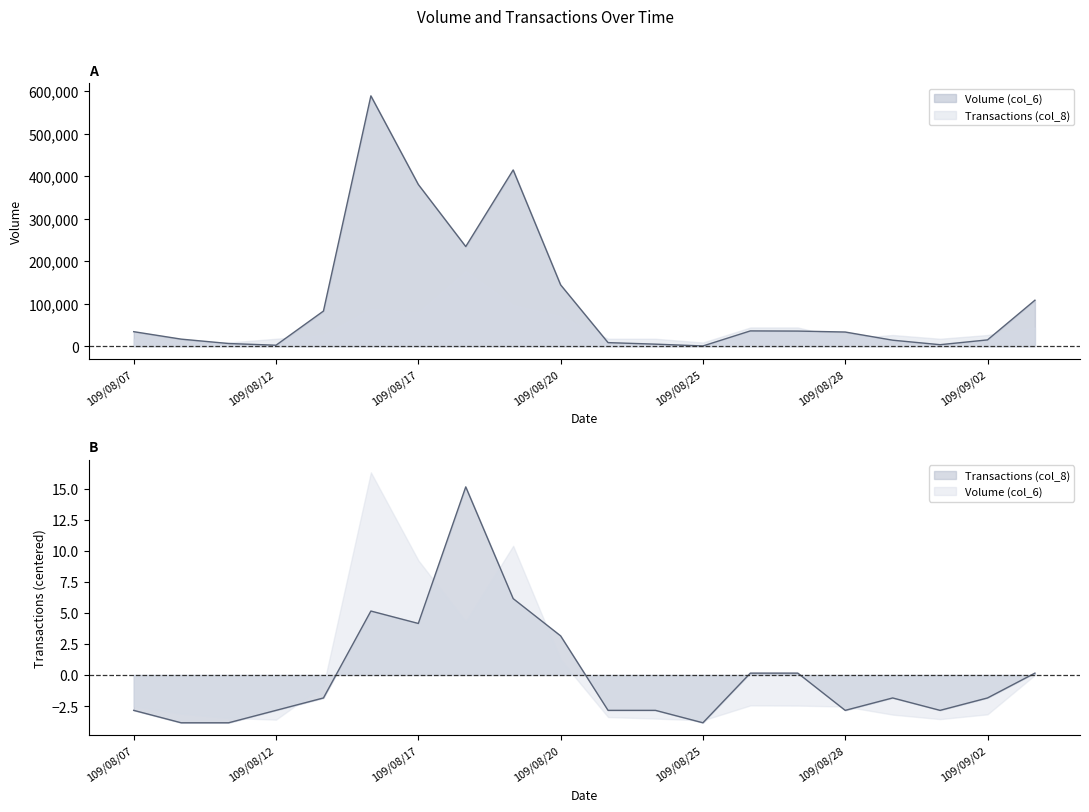

True or false: Transactions (col_8) and Volume (col_6) intersect in this chart.

False